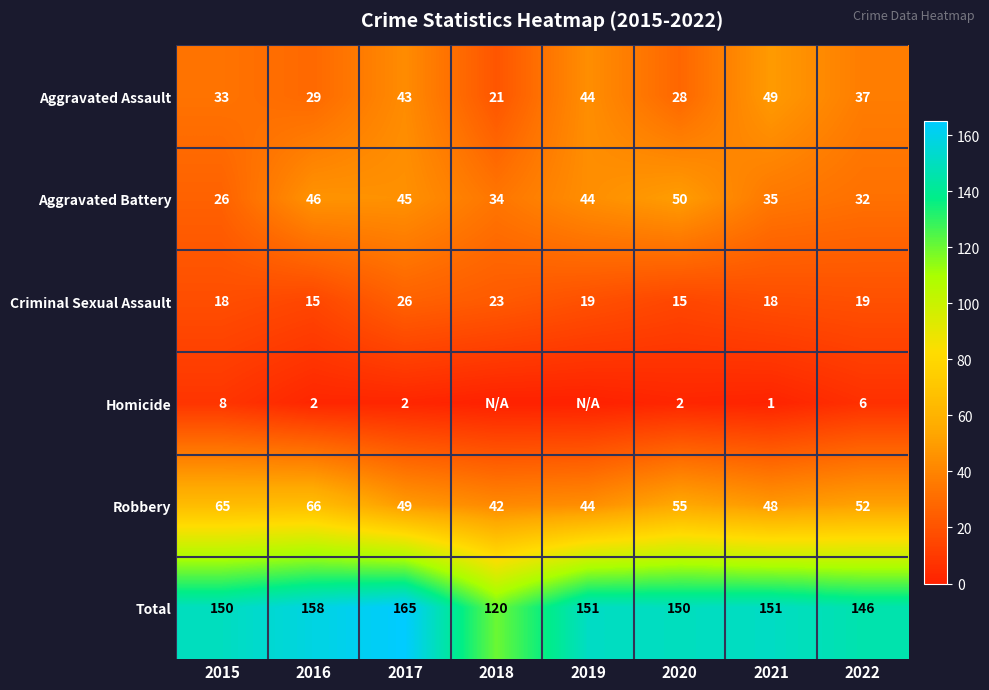

The value of Total at 2016 is 158. True or false?

True